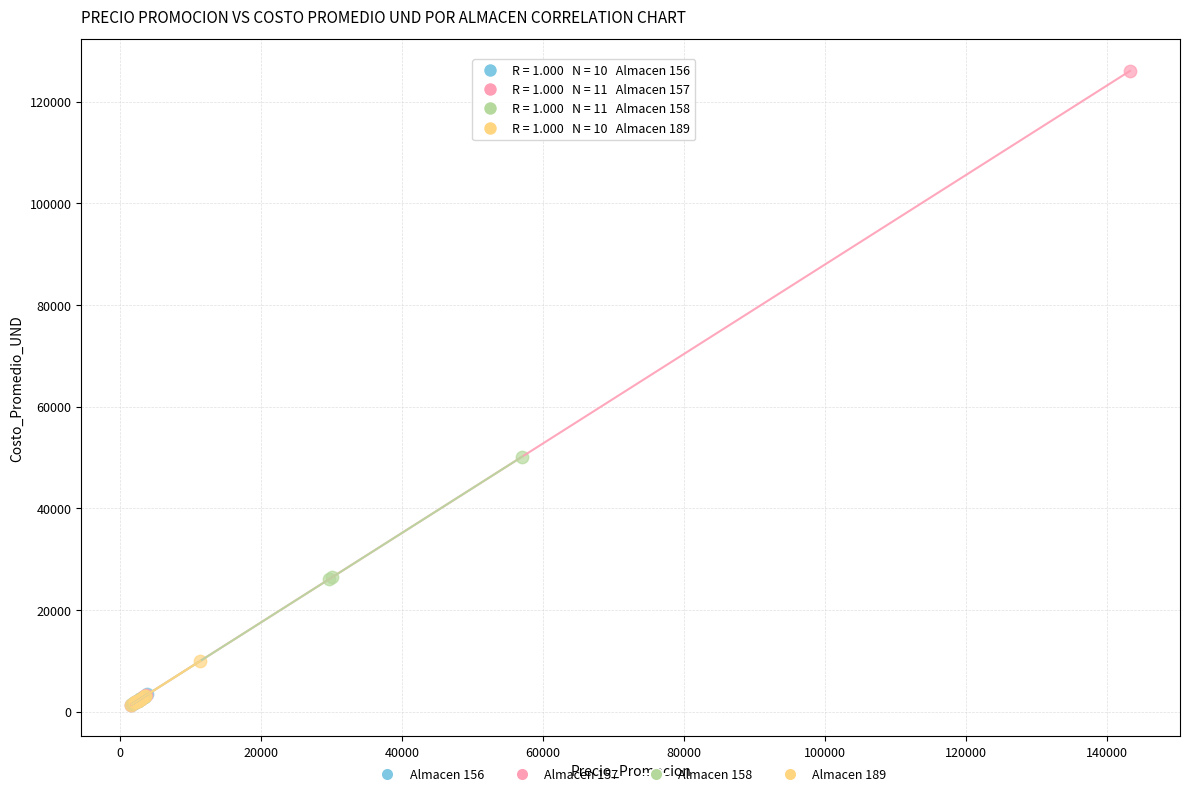

Which series has the largest Y range (max minus min)?

Almacen 157